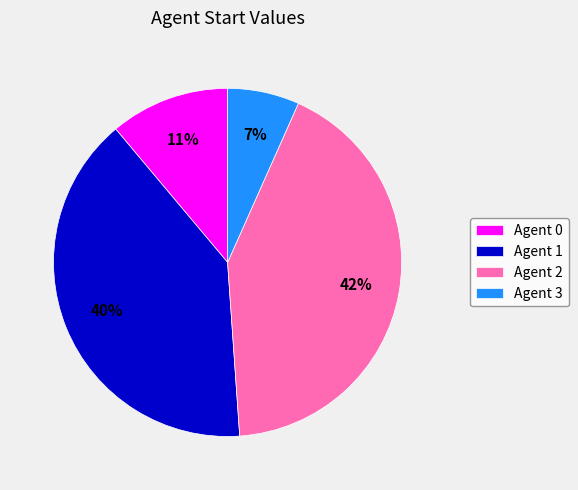

What is the ratio of the value at Agent 2 to the value at Agent 1?

1.1